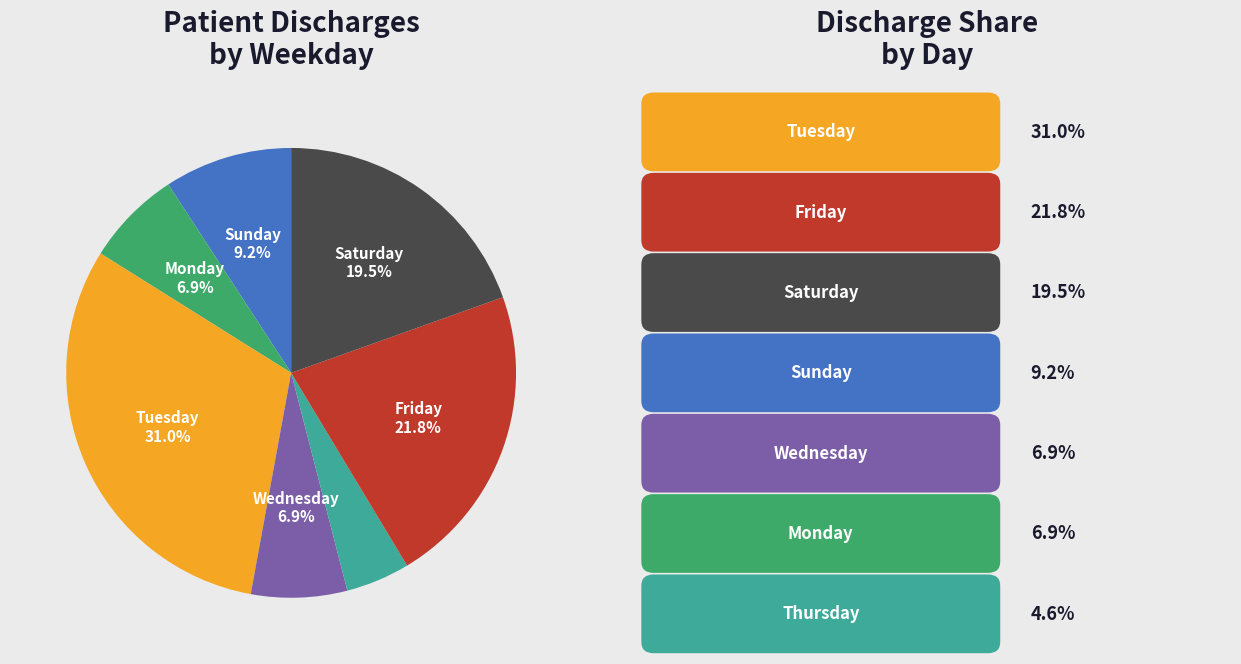

Is there a majority slice in this chart?

No